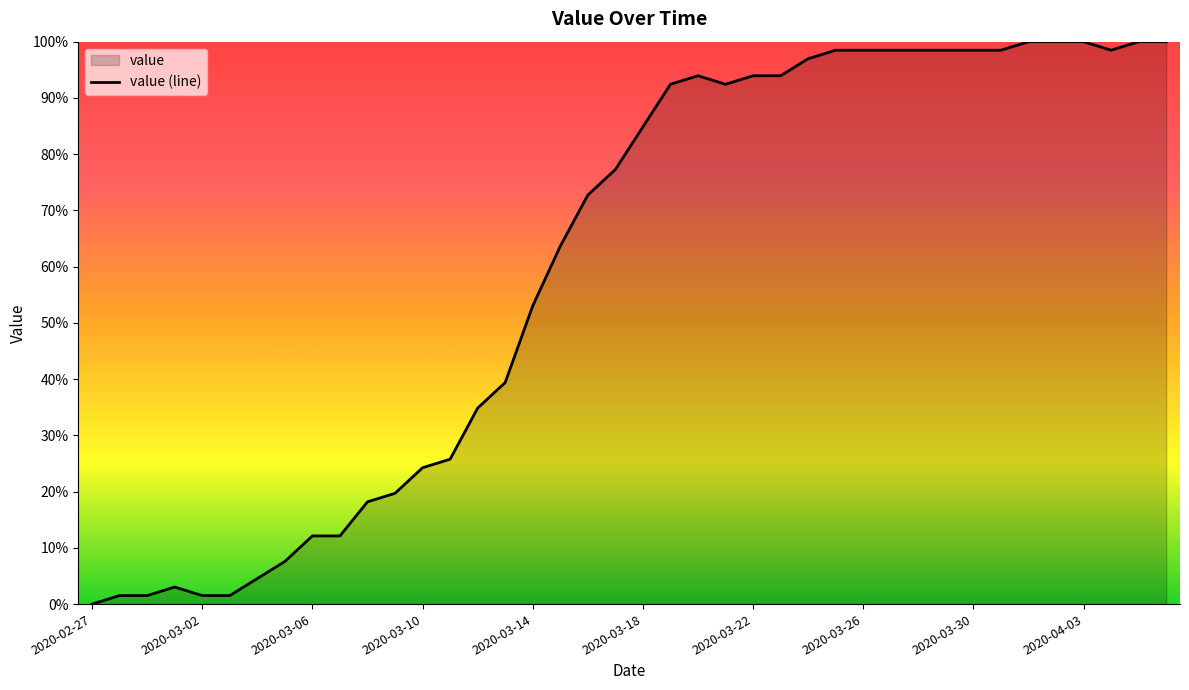

How many values are above zero?

39